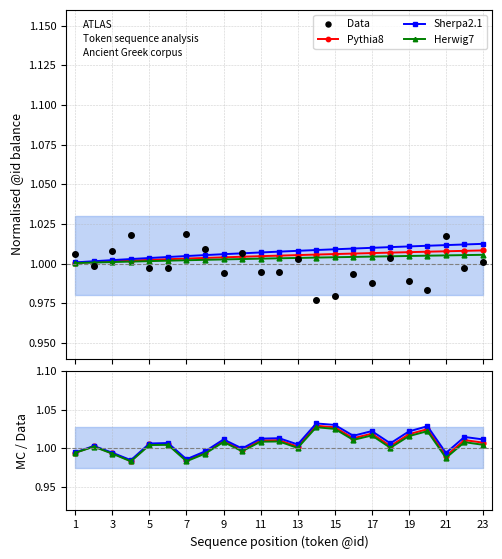

Which has a higher value, 1 or 13?

1